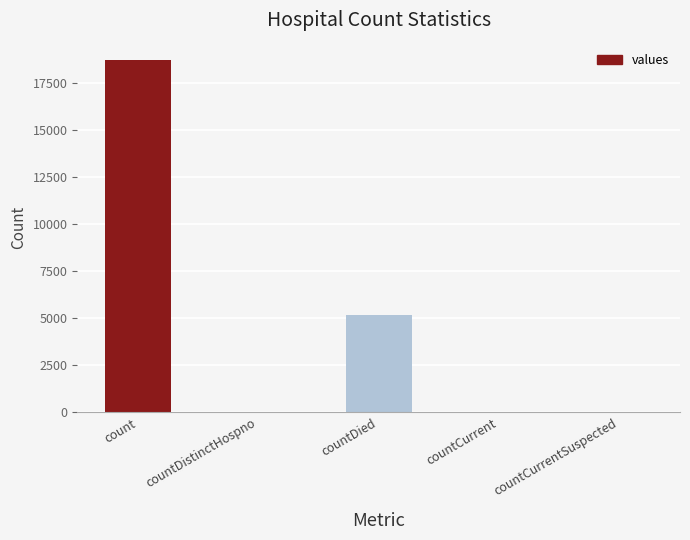

Where is the data nearest to the value 9367?

countDied